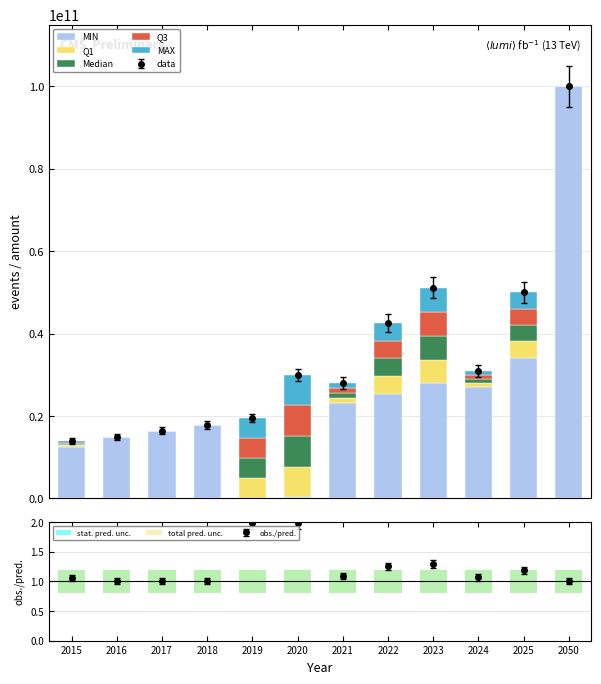

What is the approximate value of MAX at 2025, to the nearest 10?

50000000000